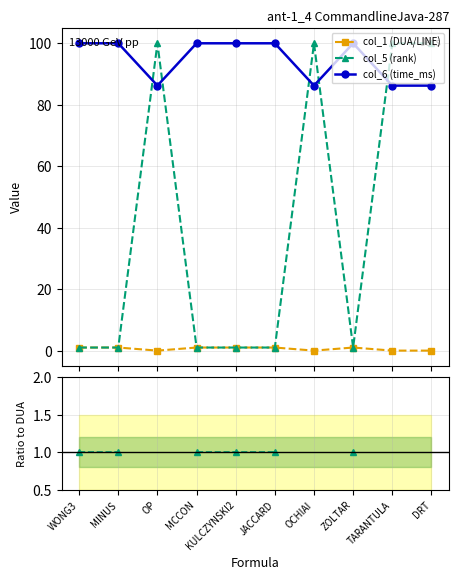

The col_5 (rank) series shows 1.0 at ZOLTAR. True or false?

True